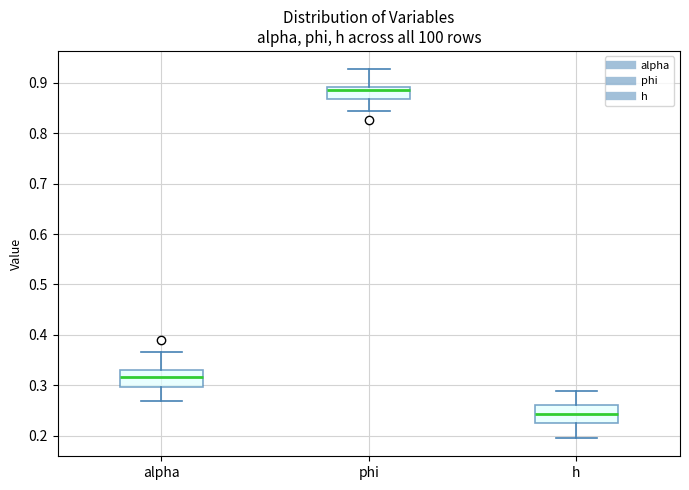

Where is the upper edge of the box for phi on the y-axis? The values are not printed on the chart, so give them approximately, as read against the axis.

0.89